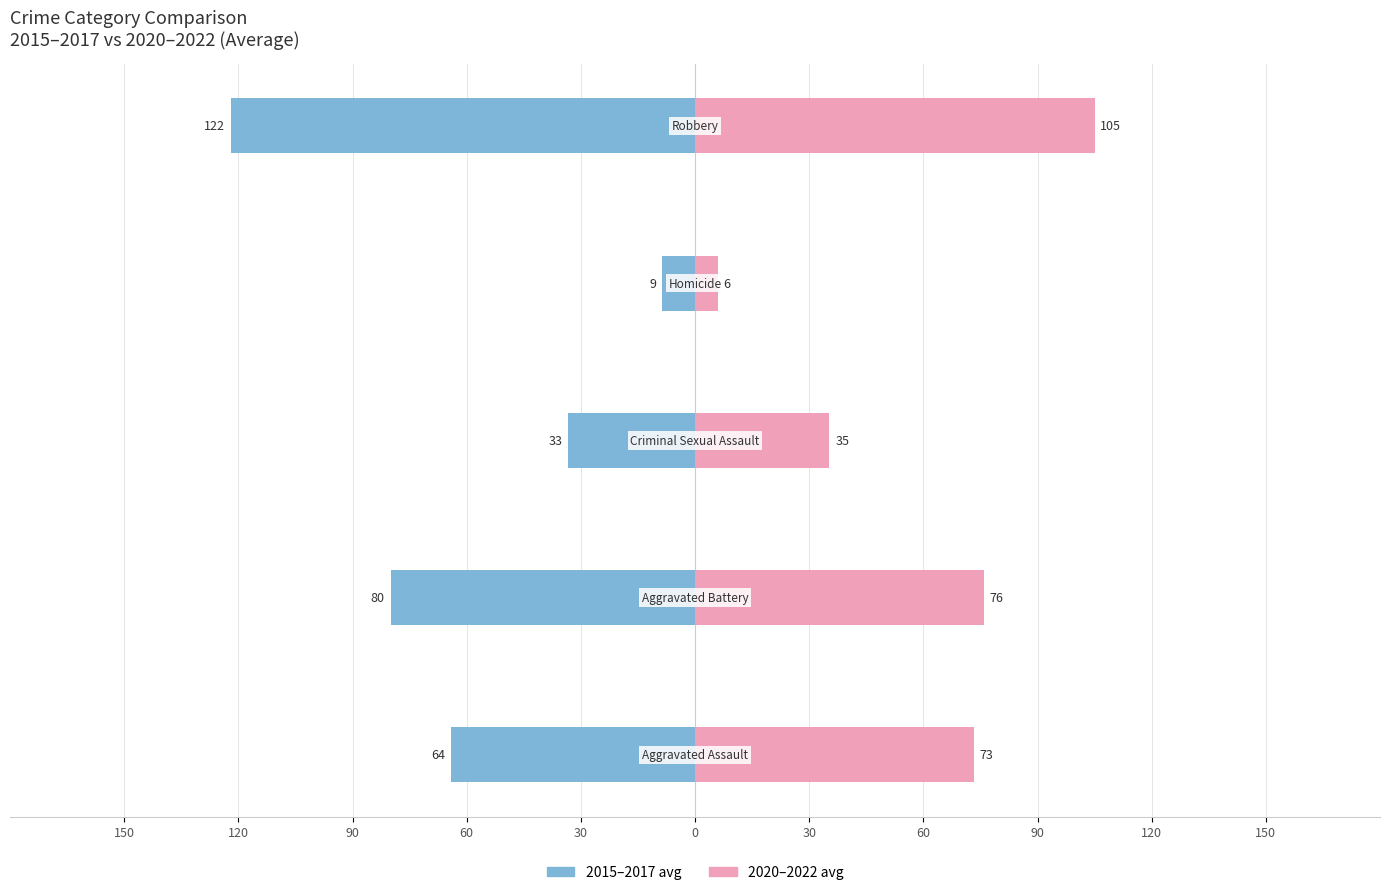

What is the average value of the 2015–2017 avg series?

-61.6